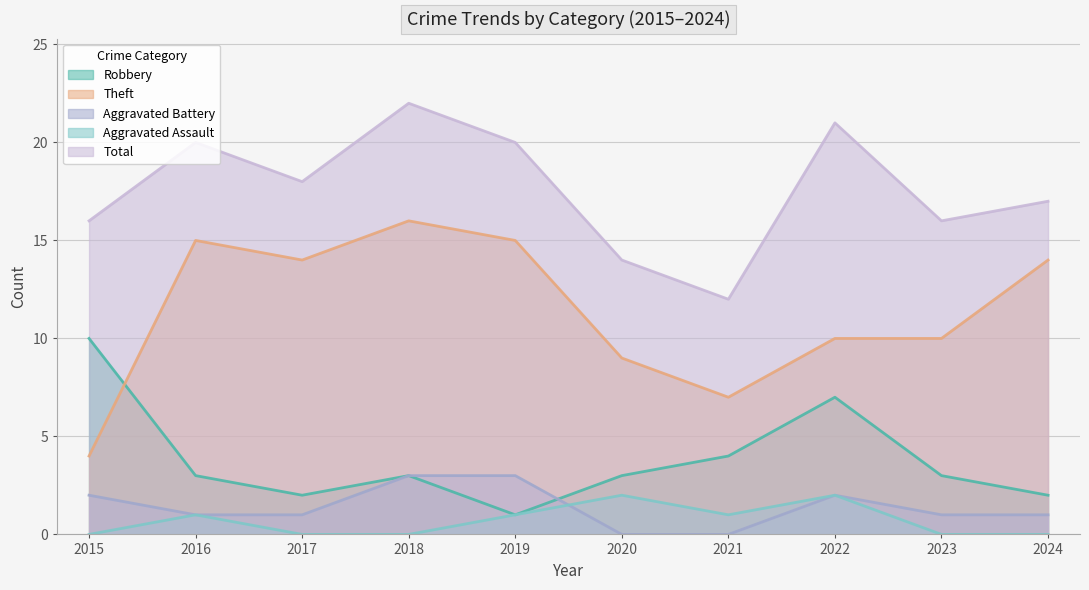

Count the number of data series in this chart.

5